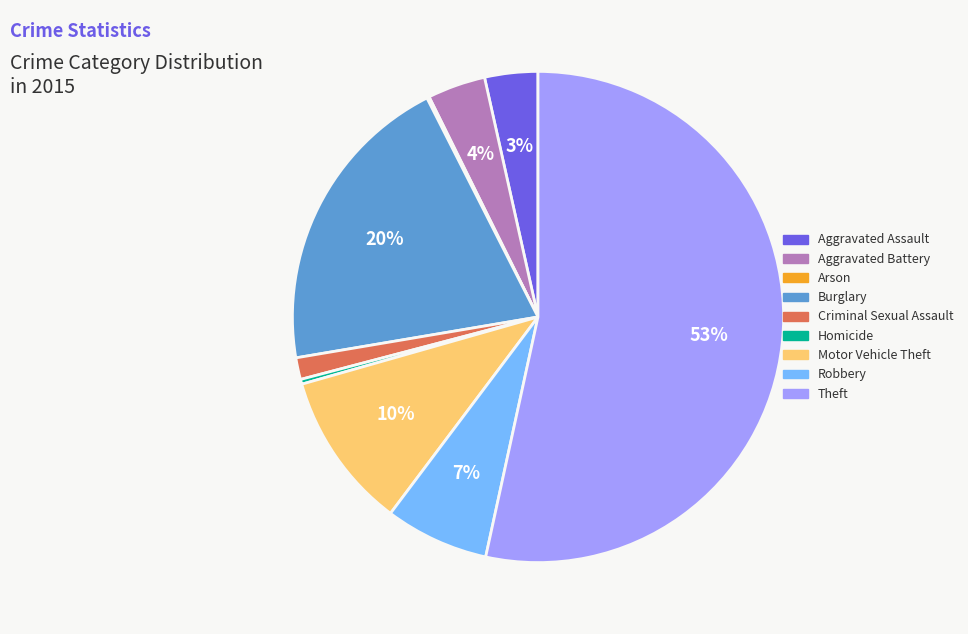

Does Theft represent more than half of the total?

Yes